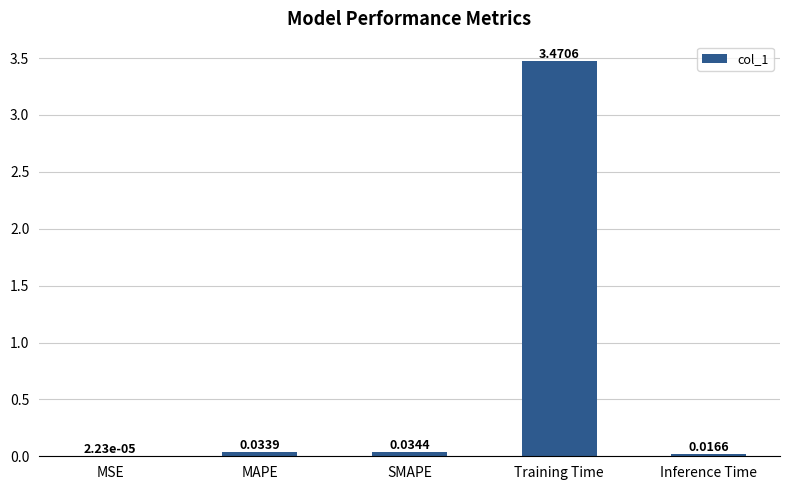

What is the sum of all values?

3.6